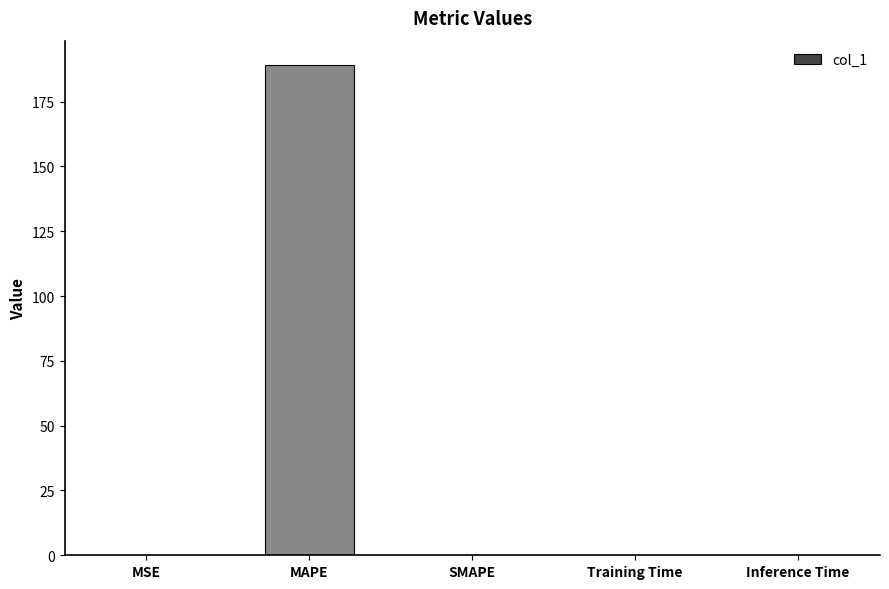

What is the sum of all values?

189.2